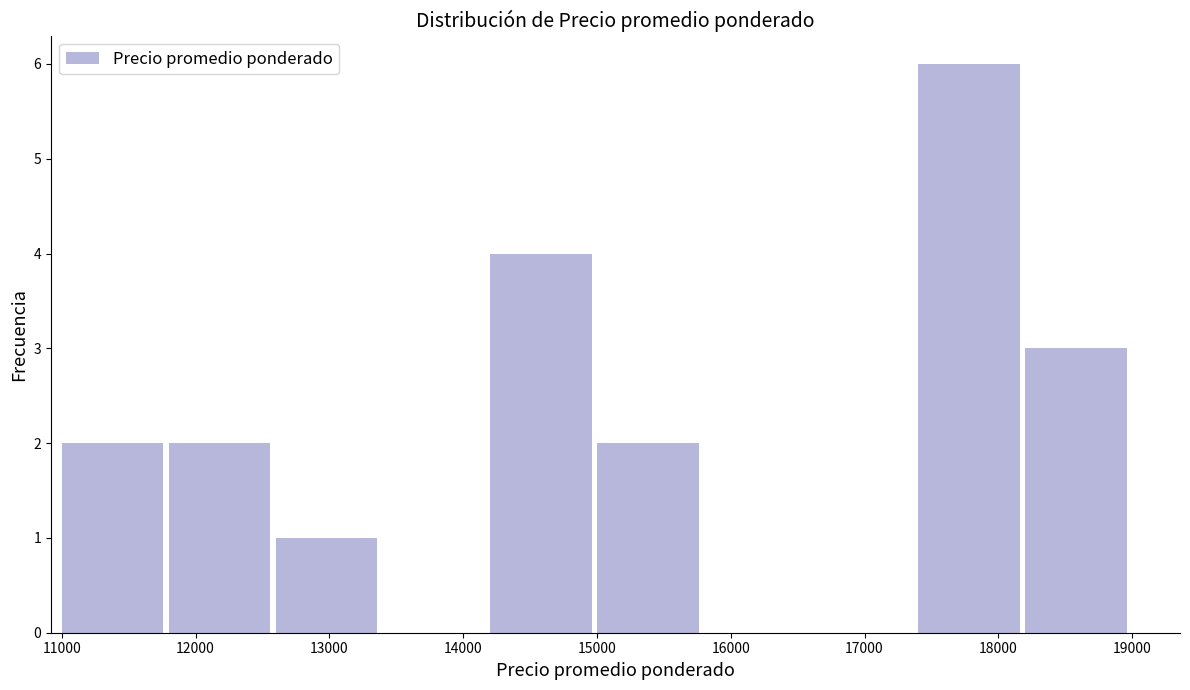

How tall is the bar that spans 11000 to 11800 on the x-axis? The values are not printed on the chart, so give them approximately, as read against the axis.

2